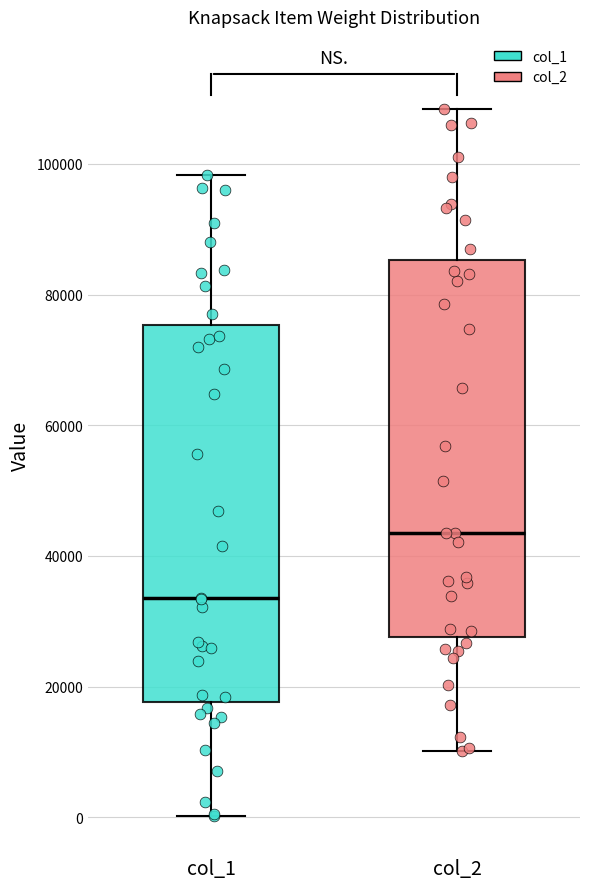

Reading left to right, read every box against the y-axis: the position of its median line, the range the box covers, and the ends of its whiskers. The values are not printed on the chart, so give them approximately, as read against the axis.

col_1: median 34000, box 18000 to 76000, whiskers 0 to 98000
col_2: median 44000, box 28000 to 86000, whiskers 10000 to 108000